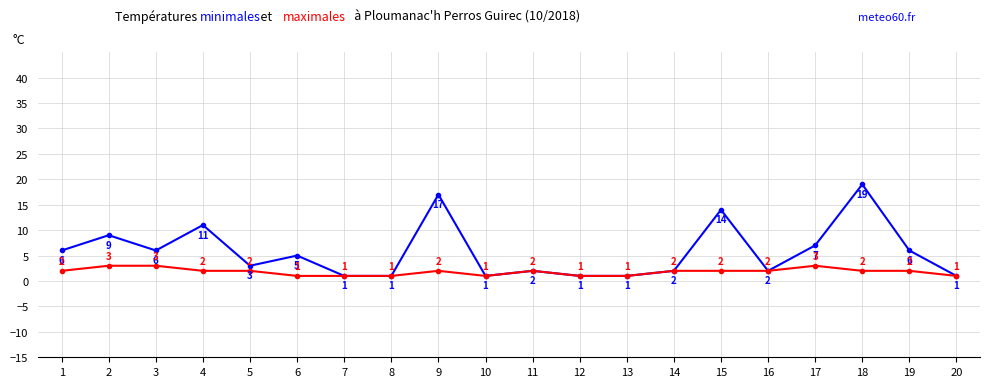

At which category is the sum across all series the highest?

18